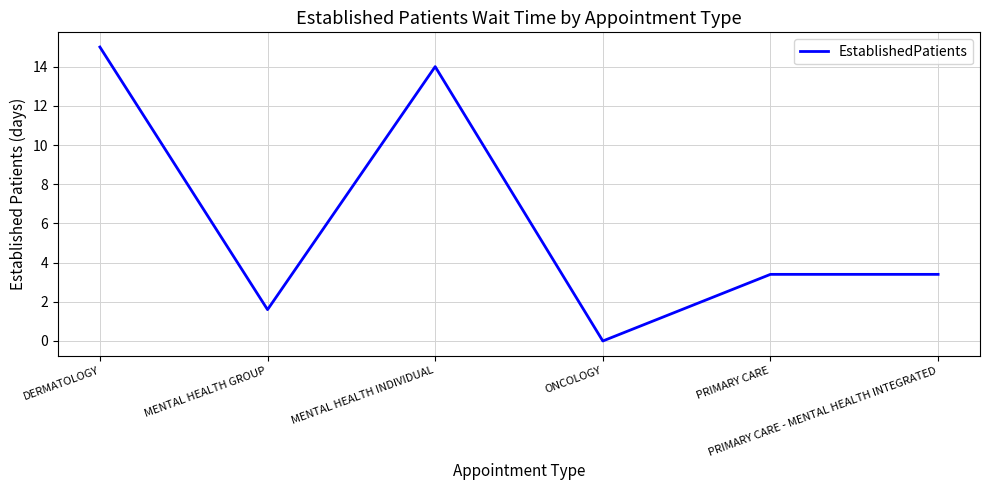

How many values are above zero?

5